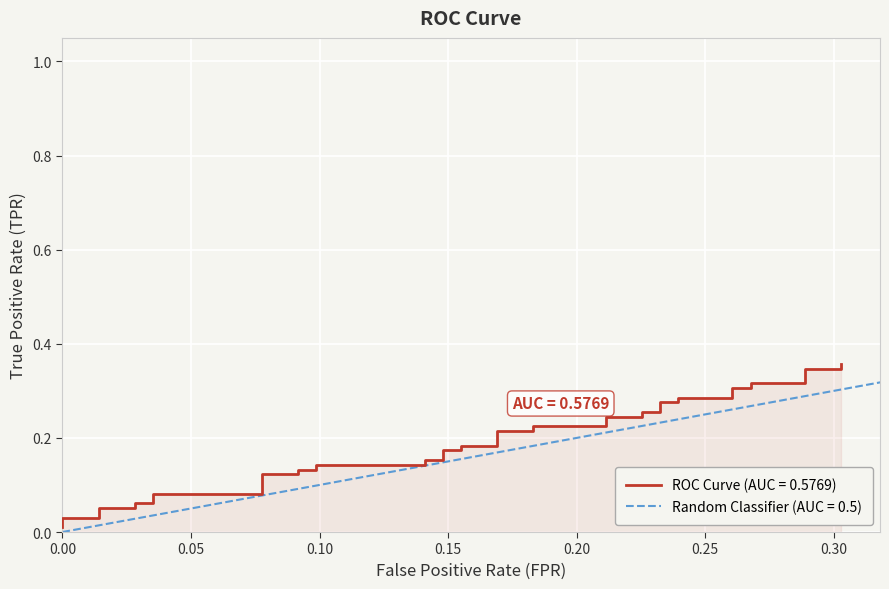

The chart shows a value of 0.1 at 11. True or false?

False